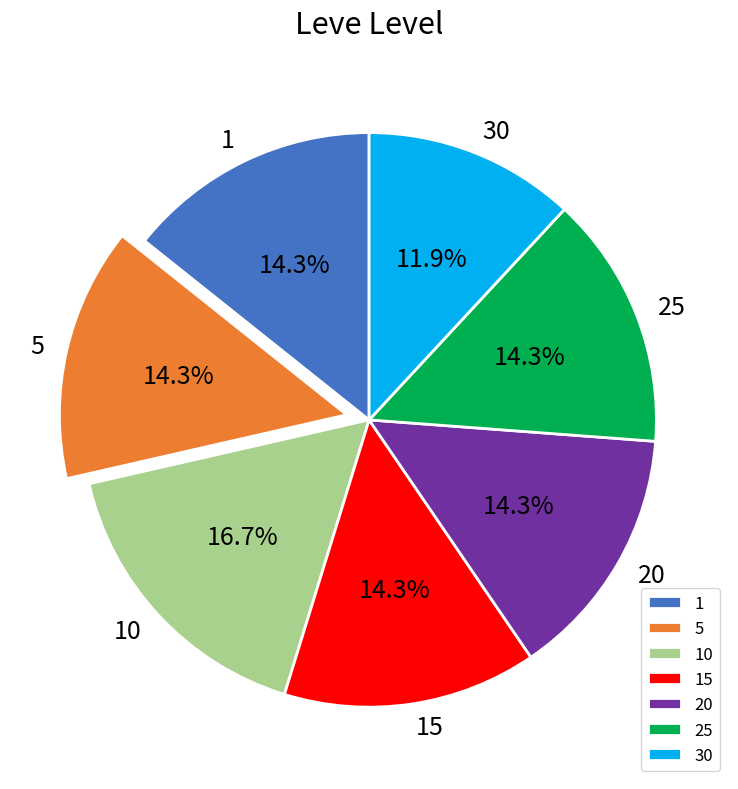

Which category has the smallest portion of the pie?

30